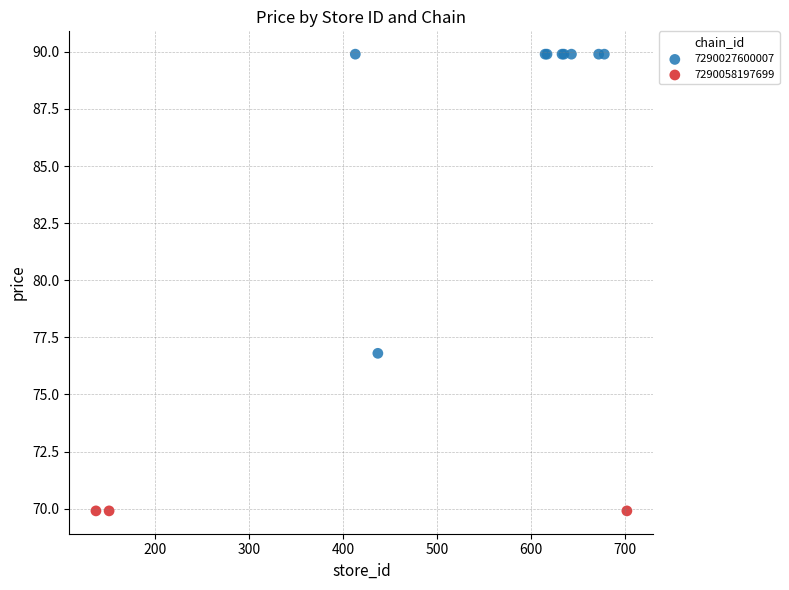

Which series contains the lowest Y value?

7290058197699